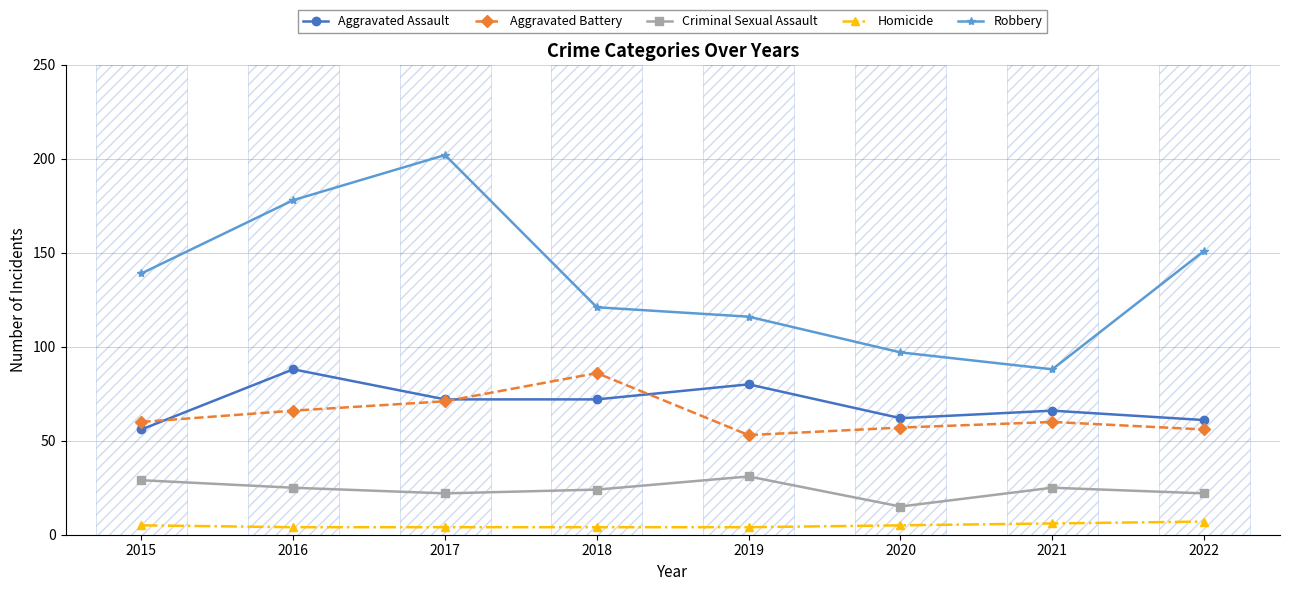

Reading left to right, list all the values displayed in this chart.

Aggravated Assault: 56	88	72	72	80	62	66	61
Aggravated Battery: 60	66	71	86	53	57	60	56
Criminal Sexual Assault: 29	25	22	24	31	15	25	22
Homicide: 5	4	4	4	4	5	6	7
Robbery: 139	178	202	121	116	97	88	151